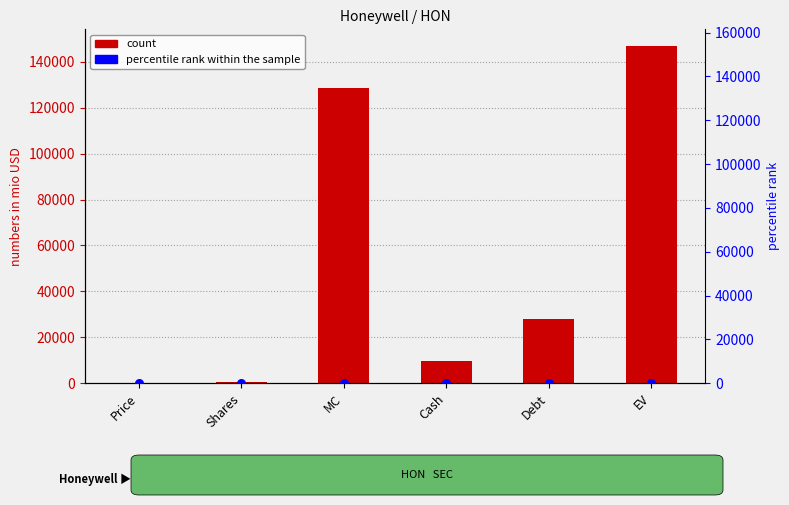

Which series has the widest spread of Y values?

Value